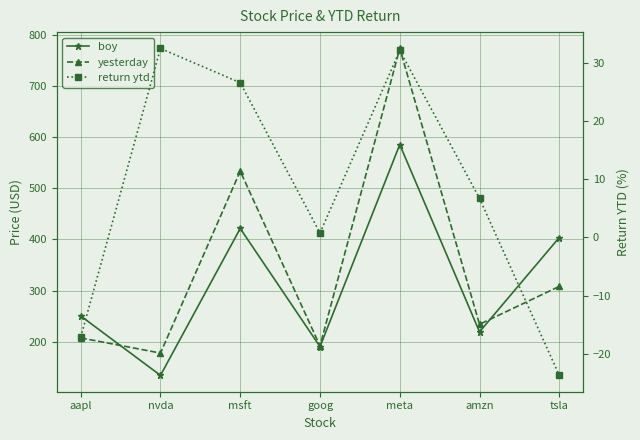

Where is the first local maximum for yesterday?

msft